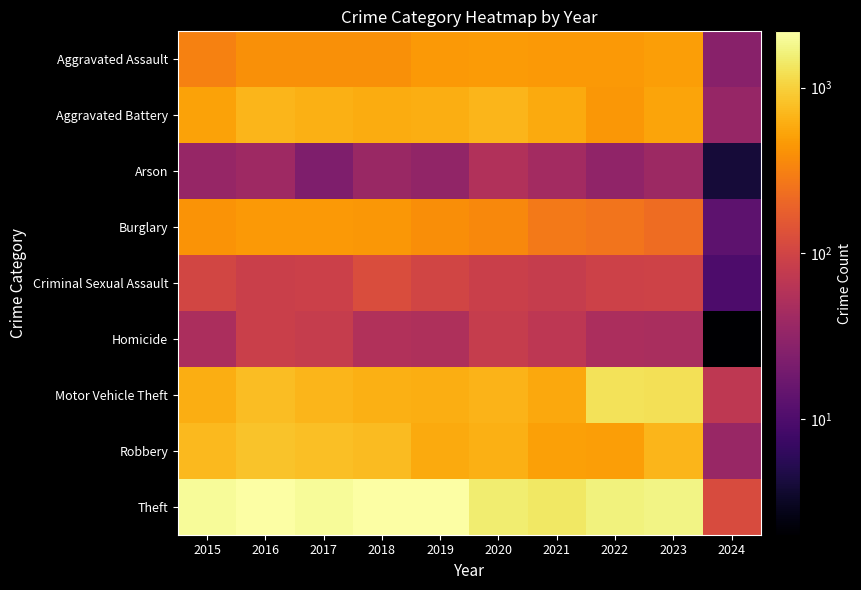

Reading left to right, list all the values displayed in this chart.

Aggravated Assault: 2015=323	2016=402	2017=396	2018=392	2019=452	2020=466	2021=452	2022=458	2023=488	2024=27
Aggravated Battery: 2015=515	2016=691	2017=623	2018=600	2019=608	2020=686	2021=587	2022=446	2023=530	2024=35
Arson: 2015=35	2016=40	2017=23	2018=37	2019=32	2020=55	2021=43	2022=31	2023=39	2024=4
Burglary: 2015=421	2016=451	2017=453	2018=443	2019=383	2020=357	2021=280	2022=253	2023=224	2024=13
Criminal Sexual Assault: 2015=105	2016=87	2017=91	2018=123	2019=102	2020=89	2021=81	2022=93	2023=96	2024=10
Homicide: 2015=50	2016=87	2017=82	2018=56	2019=53	2020=81	2021=69	2022=49	2023=48	2024=2
Motor Vehicle Theft: 2015=614	2016=756	2017=680	2018=631	2019=611	2020=673	2021=560	2022=1272	2023=1245	2024=71
Robbery: 2015=726	2016=819	2017=780	2018=741	2019=577	2020=637	2021=506	2022=496	2023=690	2024=36
Theft: 2015=1981	2016=2148	2017=1968	2018=2140	2019=2190	2020=1512	2021=1392	2022=1664	2023=1713	2024=118